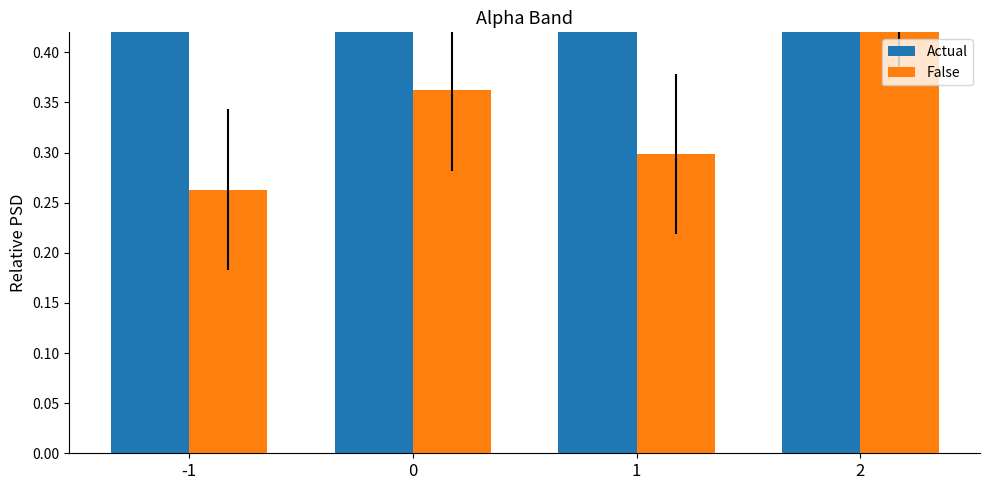

Count the Actual values in the range 0 to 1.

2